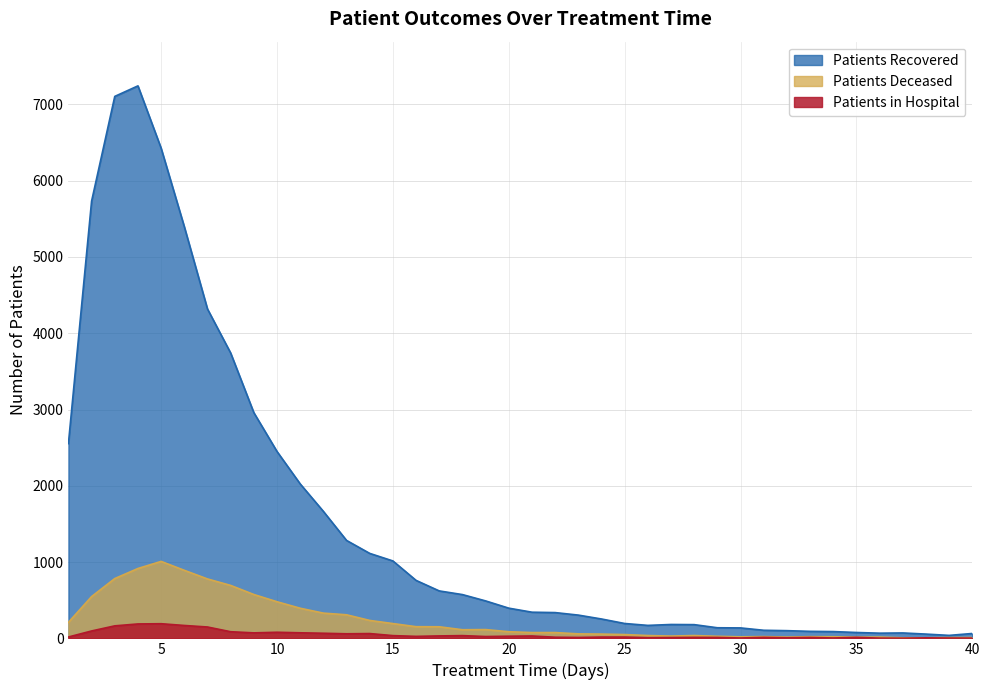

List the series in order of their peak value, lowest first.

patients_in_hospital, patients_deceased, patients_recovered